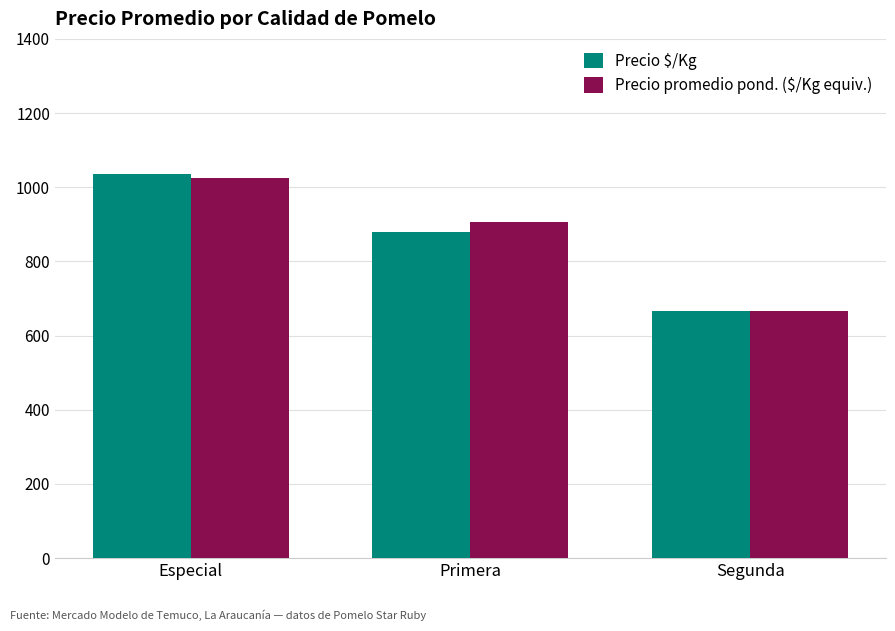

What is the lowest value of the Precio $/Kg series?

667.0